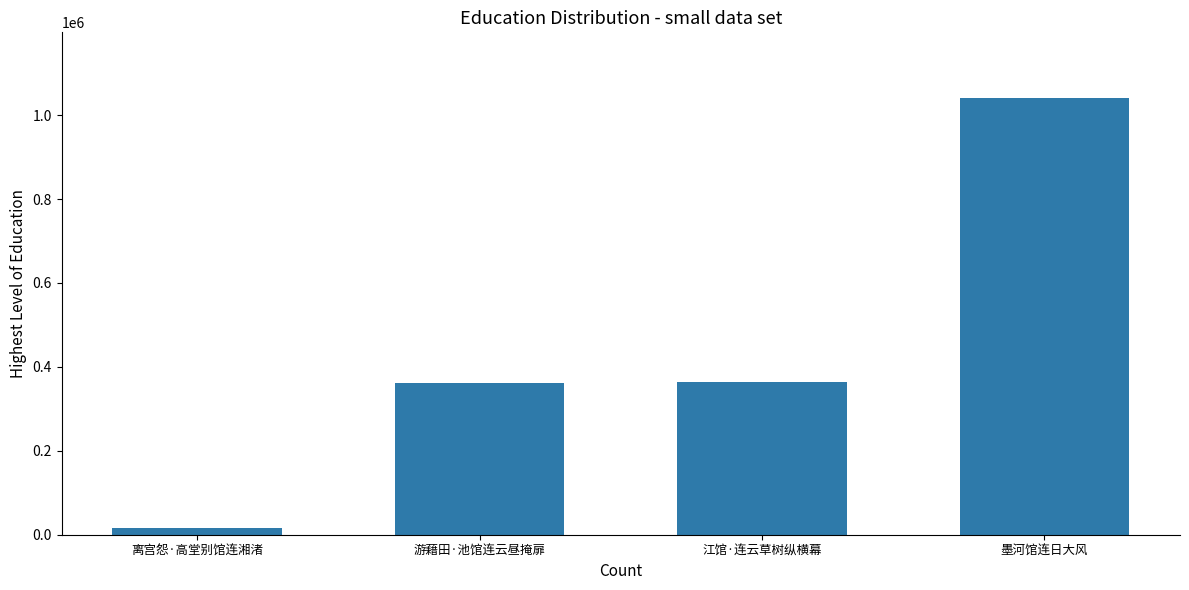

True or false: the data shows 1444593 at 墨河馆连日大风.

False